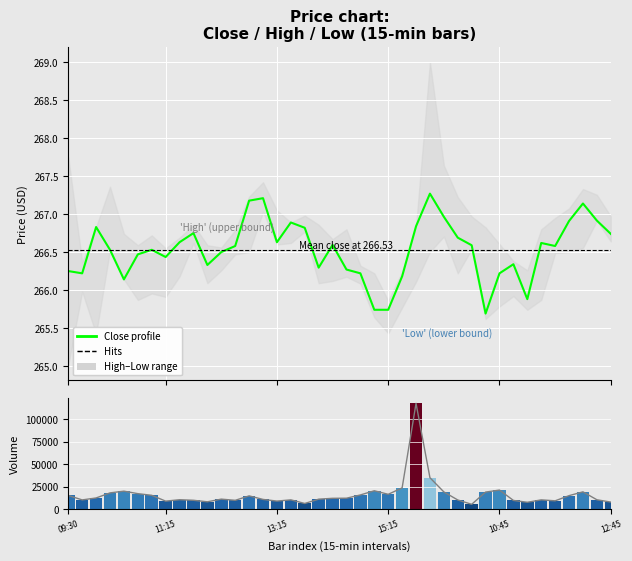

Between 30 and 35, which is larger?

35